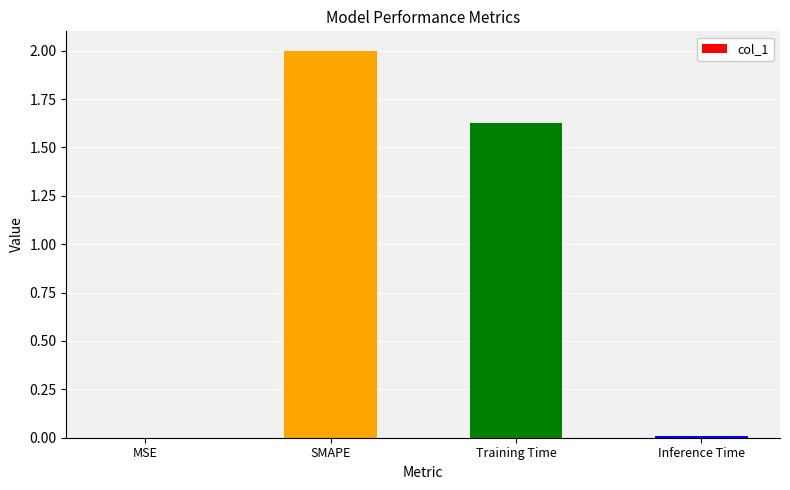

What is the maximum value shown in the chart?

2.0